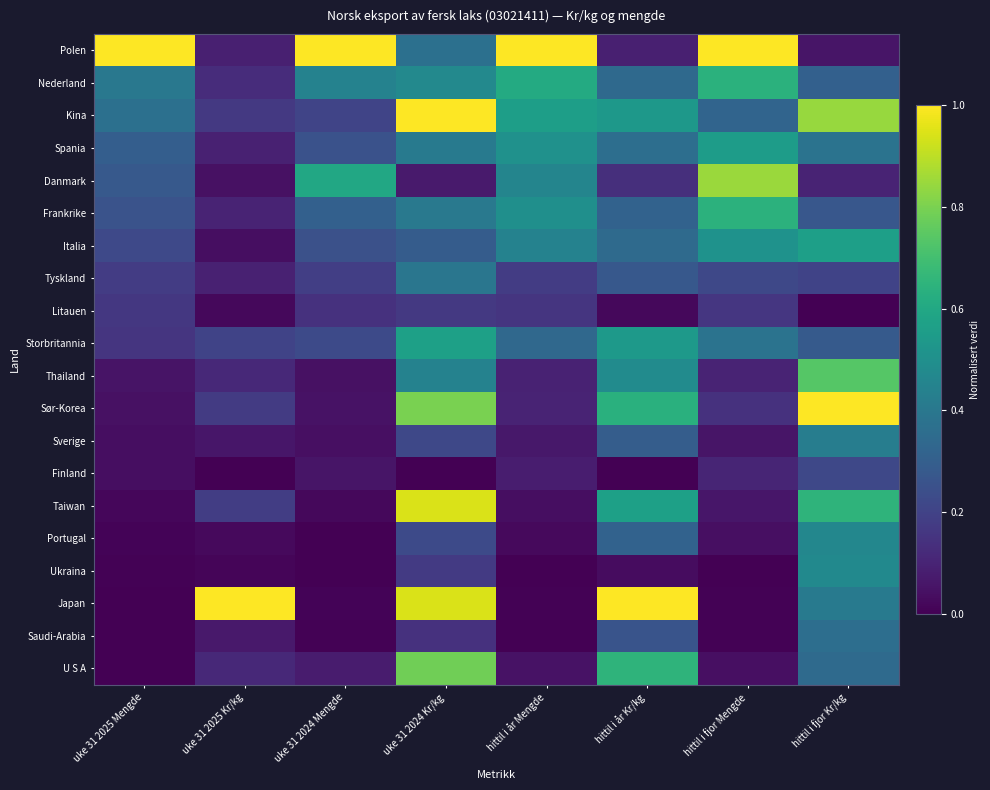

Reading left to right, what are all the values shown in this chart?

Polen: uke 31 2025 Mengde=1.0	uke 31 2025 Kr/kg=0.1	uke 31 2024 Mengde=1.0	uke 31 2024 Kr/kg=0.4	hittil i år Mengde=1.0	hittil i år Kr/kg=0.1	hittil i fjor Mengde=1.0	hittil i fjor Kr/kg=0.1
Nederland: uke 31 2025 Mengde=0.4	uke 31 2025 Kr/kg=0.1	uke 31 2024 Mengde=0.4	uke 31 2024 Kr/kg=0.5	hittil i år Mengde=0.6	hittil i år Kr/kg=0.3	hittil i fjor Mengde=0.6	hittil i fjor Kr/kg=0.3
Kina: uke 31 2025 Mengde=0.4	uke 31 2025 Kr/kg=0.2	uke 31 2024 Mengde=0.2	uke 31 2024 Kr/kg=1.0	hittil i år Mengde=0.6	hittil i år Kr/kg=0.5	hittil i fjor Mengde=0.3	hittil i fjor Kr/kg=0.8
Spania: uke 31 2025 Mengde=0.3	uke 31 2025 Kr/kg=0.1	uke 31 2024 Mengde=0.3	uke 31 2024 Kr/kg=0.4	hittil i år Mengde=0.5	hittil i år Kr/kg=0.4	hittil i fjor Mengde=0.6	hittil i fjor Kr/kg=0.4
Danmark: uke 31 2025 Mengde=0.3	uke 31 2025 Kr/kg=0.0	uke 31 2024 Mengde=0.6	uke 31 2024 Kr/kg=0.1	hittil i år Mengde=0.5	hittil i år Kr/kg=0.1	hittil i fjor Mengde=0.9	hittil i fjor Kr/kg=0.1
Frankrike: uke 31 2025 Mengde=0.3	uke 31 2025 Kr/kg=0.1	uke 31 2024 Mengde=0.3	uke 31 2024 Kr/kg=0.4	hittil i år Mengde=0.5	hittil i år Kr/kg=0.3	hittil i fjor Mengde=0.6	hittil i fjor Kr/kg=0.3
Italia: uke 31 2025 Mengde=0.2	uke 31 2025 Kr/kg=0.0	uke 31 2024 Mengde=0.2	uke 31 2024 Kr/kg=0.3	hittil i år Mengde=0.4	hittil i år Kr/kg=0.3	hittil i fjor Mengde=0.5	hittil i fjor Kr/kg=0.6
Tyskland: uke 31 2025 Mengde=0.2	uke 31 2025 Kr/kg=0.1	uke 31 2024 Mengde=0.2	uke 31 2024 Kr/kg=0.4	hittil i år Mengde=0.2	hittil i år Kr/kg=0.3	hittil i fjor Mengde=0.2	hittil i fjor Kr/kg=0.2
Litauen: uke 31 2025 Mengde=0.2	uke 31 2025 Kr/kg=0.0	uke 31 2024 Mengde=0.1	uke 31 2024 Kr/kg=0.2	hittil i år Mengde=0.2	hittil i år Kr/kg=0.0	hittil i fjor Mengde=0.2	hittil i fjor Kr/kg=0.0
Storbritannia: uke 31 2025 Mengde=0.2	uke 31 2025 Kr/kg=0.2	uke 31 2024 Mengde=0.2	uke 31 2024 Kr/kg=0.6	hittil i år Mengde=0.3	hittil i år Kr/kg=0.5	hittil i fjor Mengde=0.4	hittil i fjor Kr/kg=0.3
Thailand: uke 31 2025 Mengde=0.1	uke 31 2025 Kr/kg=0.1	uke 31 2024 Mengde=0.0	uke 31 2024 Kr/kg=0.4	hittil i år Mengde=0.1	hittil i år Kr/kg=0.5	hittil i fjor Mengde=0.1	hittil i fjor Kr/kg=0.7
Sør-Korea: uke 31 2025 Mengde=0.0	uke 31 2025 Kr/kg=0.2	uke 31 2024 Mengde=0.1	uke 31 2024 Kr/kg=0.8	hittil i år Mengde=0.1	hittil i år Kr/kg=0.6	hittil i fjor Mengde=0.1	hittil i fjor Kr/kg=1.0
Sverige: uke 31 2025 Mengde=0.0	uke 31 2025 Kr/kg=0.1	uke 31 2024 Mengde=0.0	uke 31 2024 Kr/kg=0.2	hittil i år Mengde=0.1	hittil i år Kr/kg=0.3	hittil i fjor Mengde=0.1	hittil i fjor Kr/kg=0.4
Finland: uke 31 2025 Mengde=0.0	uke 31 2025 Kr/kg=0.0	uke 31 2024 Mengde=0.1	uke 31 2024 Kr/kg=0.0	hittil i år Mengde=0.1	hittil i år Kr/kg=0.0	hittil i fjor Mengde=0.1	hittil i fjor Kr/kg=0.2
Taiwan: uke 31 2025 Mengde=0.0	uke 31 2025 Kr/kg=0.2	uke 31 2024 Mengde=0.0	uke 31 2024 Kr/kg=0.9	hittil i år Mengde=0.0	hittil i år Kr/kg=0.6	hittil i fjor Mengde=0.1	hittil i fjor Kr/kg=0.7
Portugal: uke 31 2025 Mengde=0.0	uke 31 2025 Kr/kg=0.0	uke 31 2024 Mengde=0.0	uke 31 2024 Kr/kg=0.2	hittil i år Mengde=0.0	hittil i år Kr/kg=0.3	hittil i fjor Mengde=0.0	hittil i fjor Kr/kg=0.5
Ukraina: uke 31 2025 Mengde=0.0	uke 31 2025 Kr/kg=0.0	uke 31 2024 Mengde=0.0	uke 31 2024 Kr/kg=0.2	hittil i år Mengde=0.0	hittil i år Kr/kg=0.0	hittil i fjor Mengde=0.0	hittil i fjor Kr/kg=0.5
Japan: uke 31 2025 Mengde=0.0	uke 31 2025 Kr/kg=1.0	uke 31 2024 Mengde=0.0	uke 31 2024 Kr/kg=0.9	hittil i år Mengde=0.0	hittil i år Kr/kg=1.0	hittil i fjor Mengde=0.0	hittil i fjor Kr/kg=0.4
Saudi-Arabia: uke 31 2025 Mengde=0.0	uke 31 2025 Kr/kg=0.1	uke 31 2024 Mengde=0.0	uke 31 2024 Kr/kg=0.1	hittil i år Mengde=0.0	hittil i år Kr/kg=0.3	hittil i fjor Mengde=0.0	hittil i fjor Kr/kg=0.4
U S A: uke 31 2025 Mengde=0.0	uke 31 2025 Kr/kg=0.1	uke 31 2024 Mengde=0.1	uke 31 2024 Kr/kg=0.8	hittil i år Mengde=0.0	hittil i år Kr/kg=0.6	hittil i fjor Mengde=0.0	hittil i fjor Kr/kg=0.3